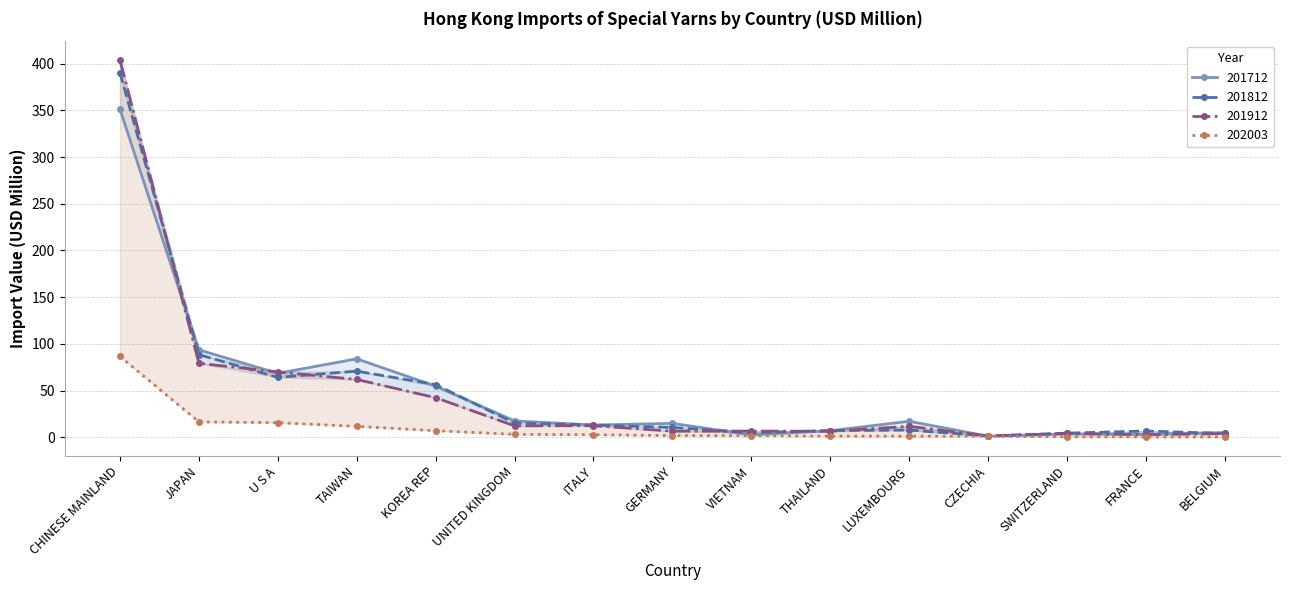

What is the label of the 11th point from the right?

KOREA REP